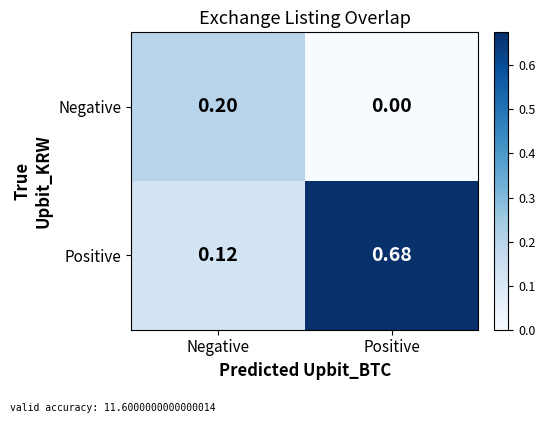

At which label does Negative reach its peak?

Negative